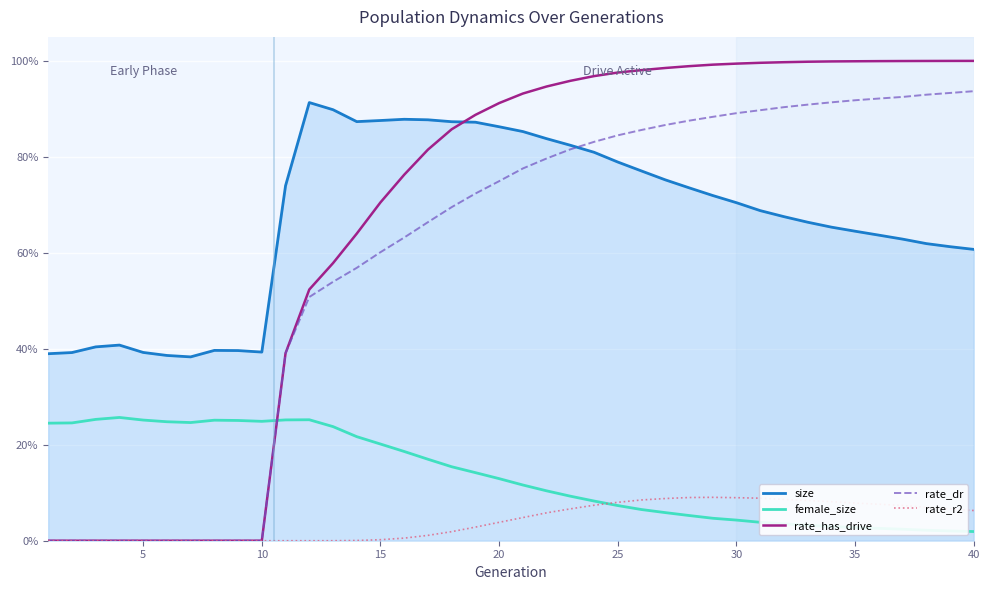

Does the chart have visible grid lines?

Yes